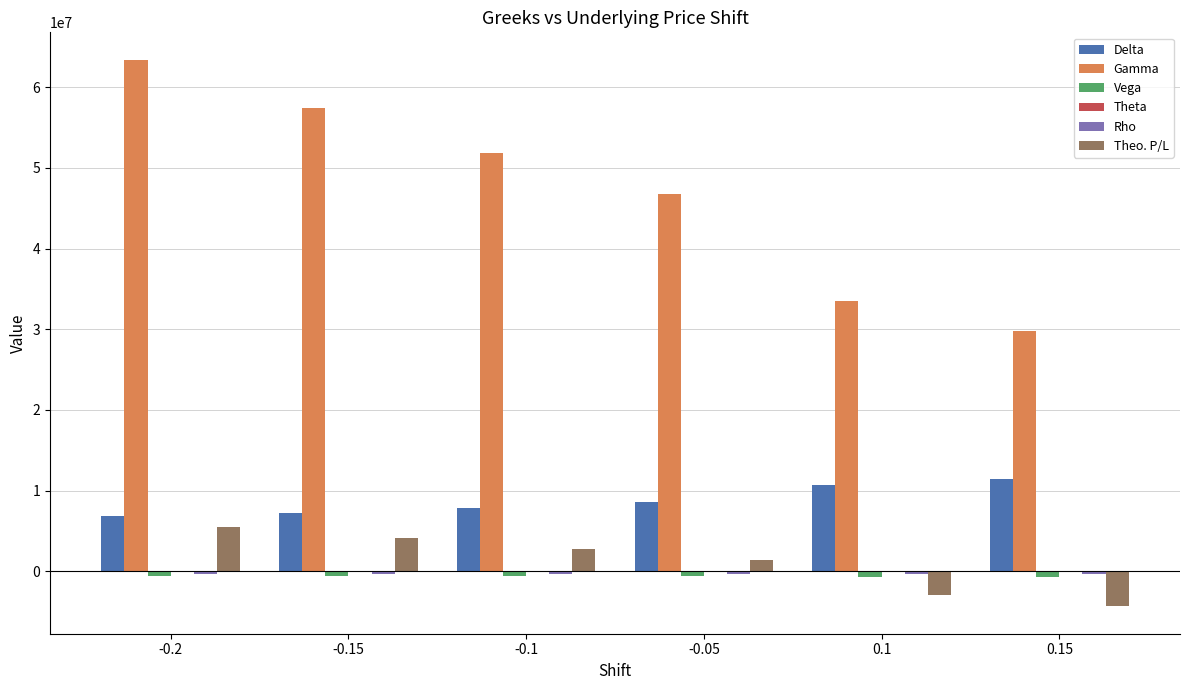

Which series changed the most between -0.15 and -0.05?

Gamma